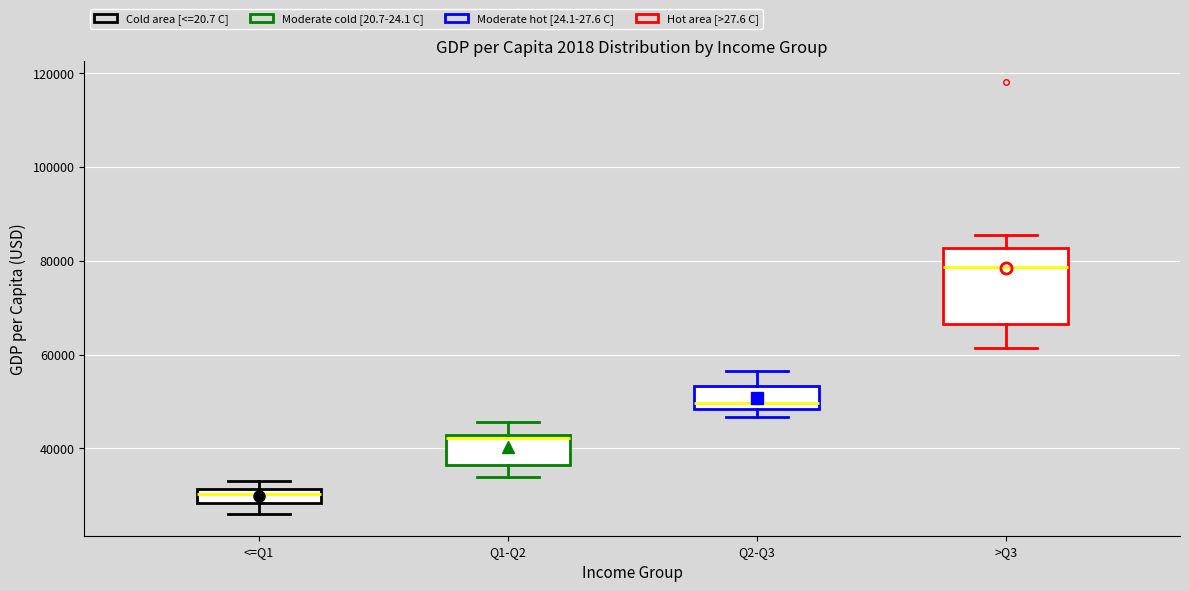

Comparing the boxes themselves (not the whiskers), which one is the tallest?

>Q3